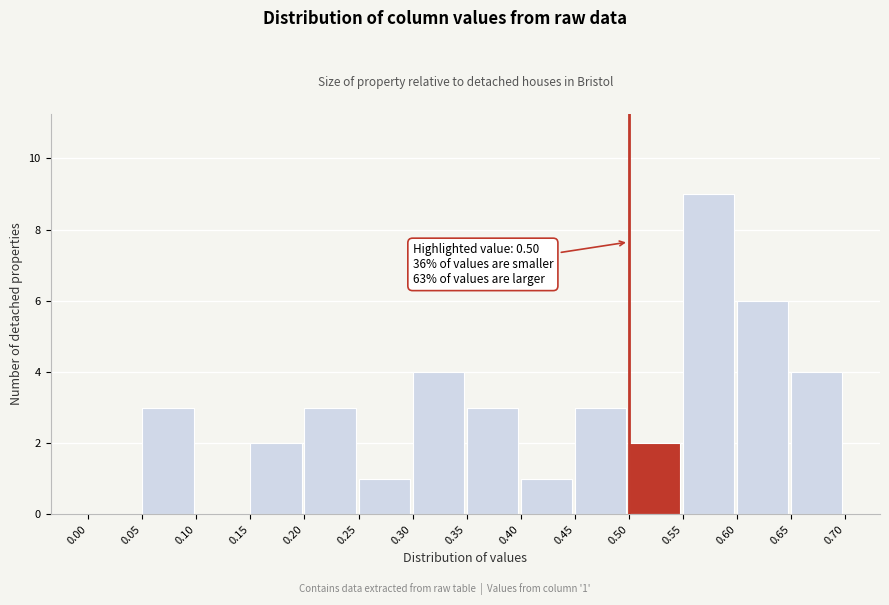

Over which range of the x-axis is the bar tallest?

0.55 to 0.60